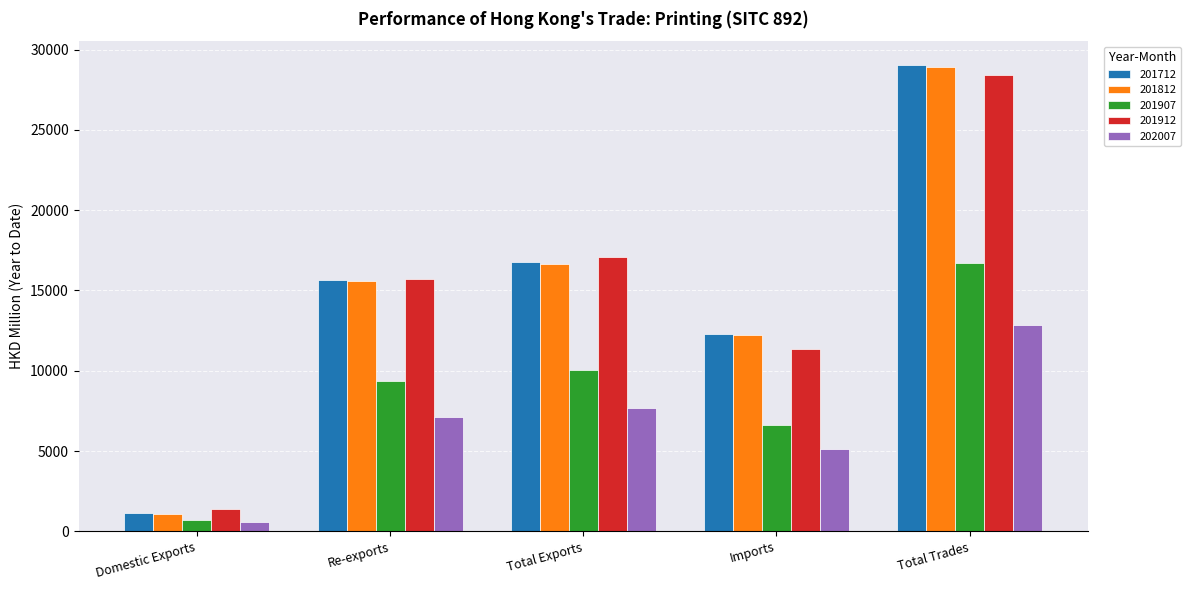

Reading right to left, what are all the values shown in this chart?

201712: Total Trades=29076.2	Imports=12273.8	Total Exports=16802.4	Re-exports=15650.8	Domestic Exports=1151.6
201812: Total Trades=28909.7	Imports=12244.6	Total Exports=16665.1	Re-exports=15615.8	Domestic Exports=1049.3
201907: Total Trades=16705.5	Imports=6631.1	Total Exports=10074.4	Re-exports=9366.9	Domestic Exports=707.5
201912: Total Trades=28438.8	Imports=11329.1	Total Exports=17109.7	Re-exports=15735.4	Domestic Exports=1374.2
202007: Total Trades=12829.6	Imports=5151.7	Total Exports=7677.9	Re-exports=7101.1	Domestic Exports=576.8